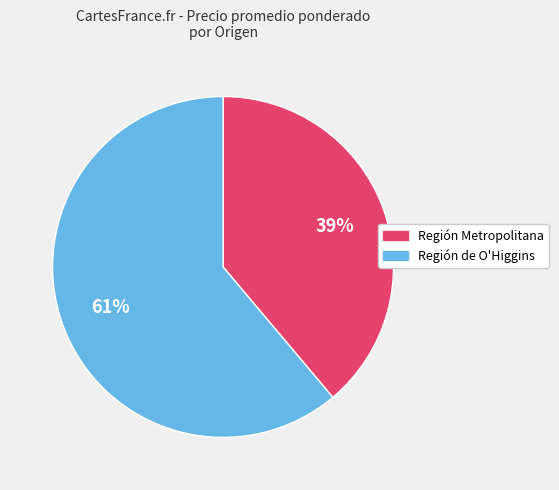

Is there a majority slice in this chart?

Yes